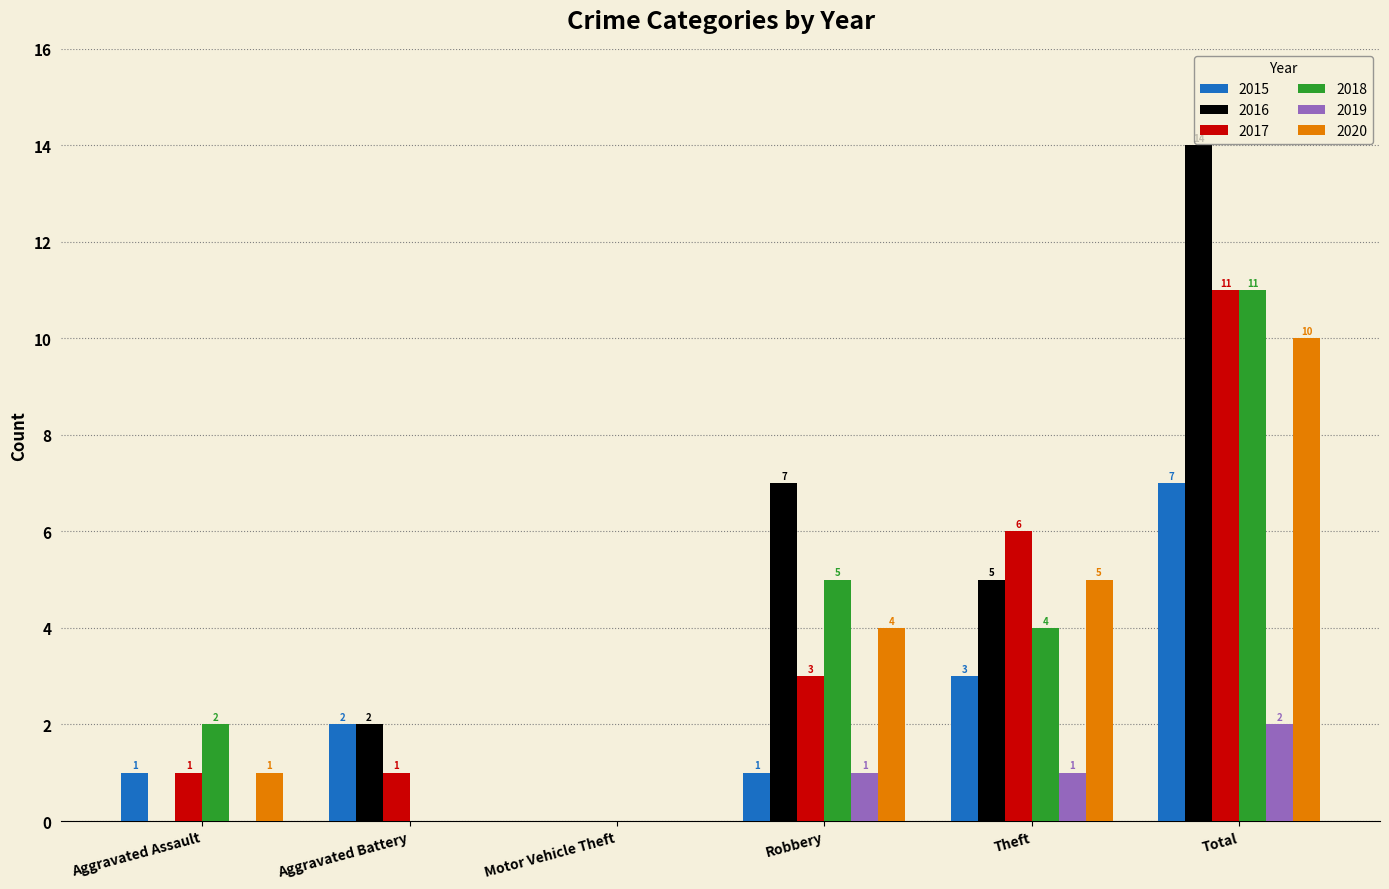

Is the value of 2017 at Robbery greater than the value of 2016 at Total?

No